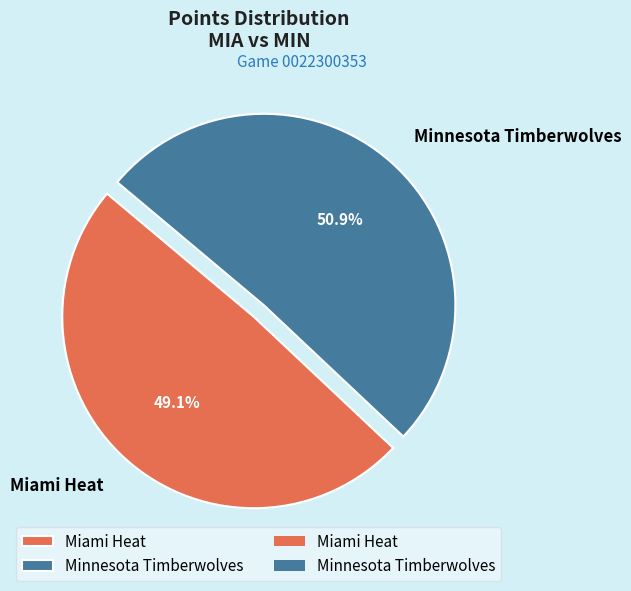

How much of the chart is everything except Miami Heat?

50.9%